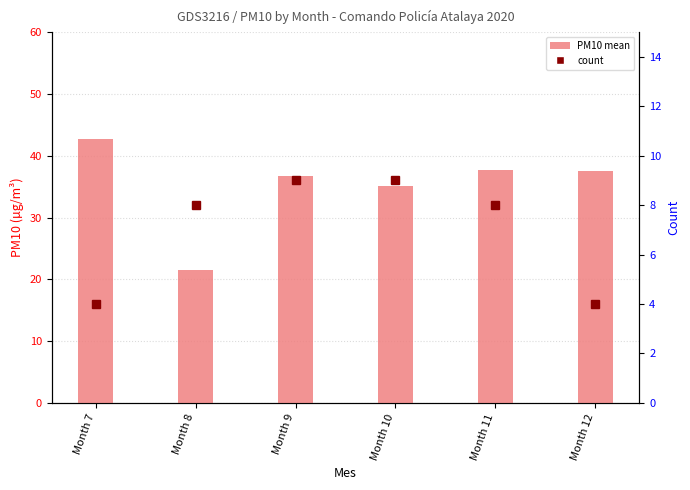

What is the average value of the PM10 mean series?

35.2